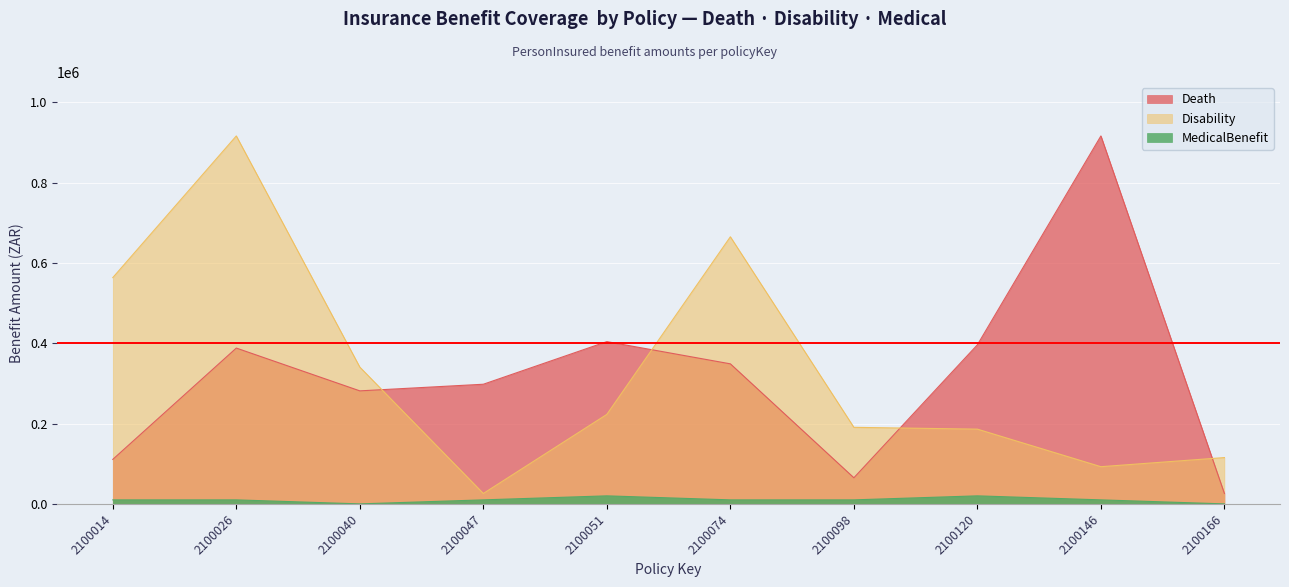

Where is the first local minimum for Death?

2100040